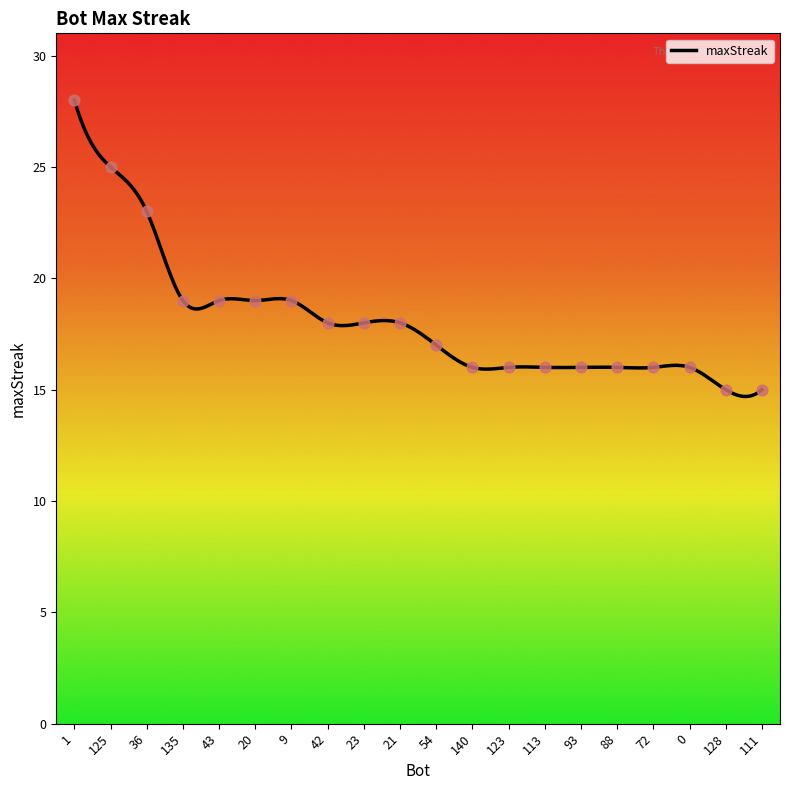

Which has a higher value, 140 or 23?

23